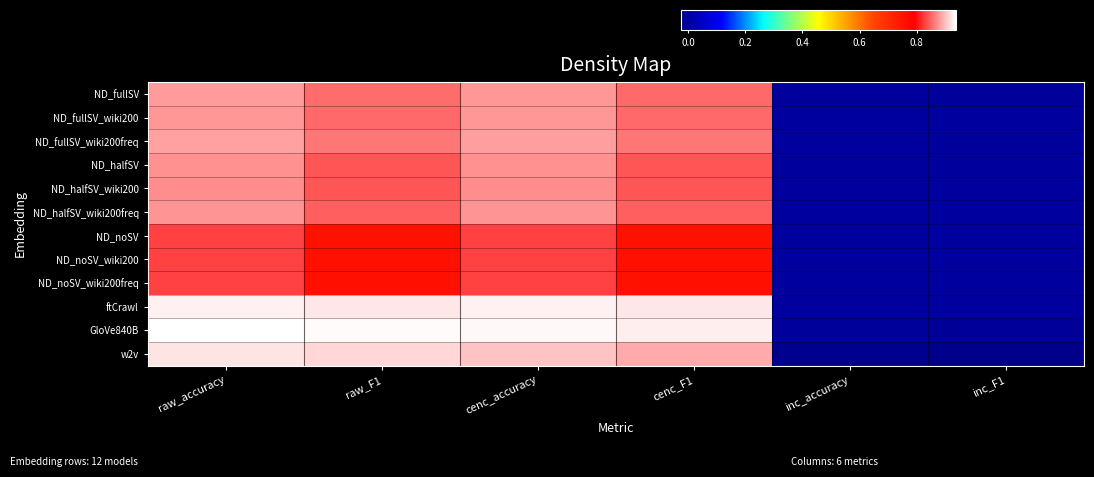

Reading right to left, list all the values displayed in this chart.

ND_fullSV: inc_F1=-0.0	inc_accuracy=-0.0	cenc_F1=0.9	cenc_accuracy=0.9	raw_F1=0.9	raw_accuracy=0.9
ND_fullSV_wiki200: inc_F1=-0.0	inc_accuracy=-0.0	cenc_F1=0.9	cenc_accuracy=0.9	raw_F1=0.9	raw_accuracy=0.9
ND_fullSV_wiki200freq: inc_F1=-0.0	inc_accuracy=-0.0	cenc_F1=0.9	cenc_accuracy=0.9	raw_F1=0.9	raw_accuracy=0.9
ND_halfSV: inc_F1=-0.0	inc_accuracy=-0.0	cenc_F1=0.8	cenc_accuracy=0.9	raw_F1=0.8	raw_accuracy=0.9
ND_halfSV_wiki200: inc_F1=-0.0	inc_accuracy=0.0	cenc_F1=0.8	cenc_accuracy=0.9	raw_F1=0.8	raw_accuracy=0.9
ND_halfSV_wiki200freq: inc_F1=-0.0	inc_accuracy=0.0	cenc_F1=0.8	cenc_accuracy=0.9	raw_F1=0.8	raw_accuracy=0.9
ND_noSV: inc_F1=0.0	inc_accuracy=0.0	cenc_F1=0.8	cenc_accuracy=0.8	raw_F1=0.8	raw_accuracy=0.8
ND_noSV_wiki200: inc_F1=0.0	inc_accuracy=0.0	cenc_F1=0.8	cenc_accuracy=0.8	raw_F1=0.8	raw_accuracy=0.8
ND_noSV_wiki200freq: inc_F1=-0.0	inc_accuracy=0.0	cenc_F1=0.8	cenc_accuracy=0.8	raw_F1=0.8	raw_accuracy=0.8
ftCrawl: inc_F1=-0.0	inc_accuracy=0.0	cenc_F1=0.9	cenc_accuracy=0.9	raw_F1=0.9	raw_accuracy=0.9
GloVe840B: inc_F1=-0.0	inc_accuracy=-0.0	cenc_F1=0.9	cenc_accuracy=0.9	raw_F1=0.9	raw_accuracy=0.9
w2v: inc_F1=-0.0	inc_accuracy=-0.0	cenc_F1=0.9	cenc_accuracy=0.9	raw_F1=0.9	raw_accuracy=0.9